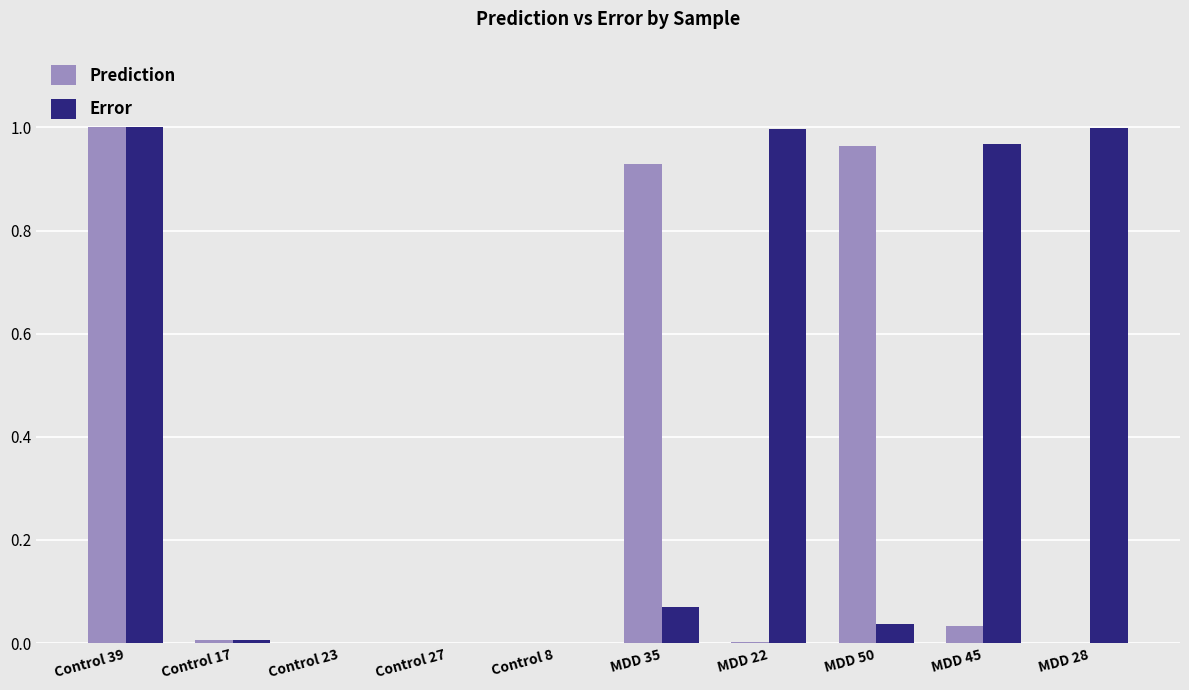

The value of Error at Control 27 is 0.0. True or false?

True